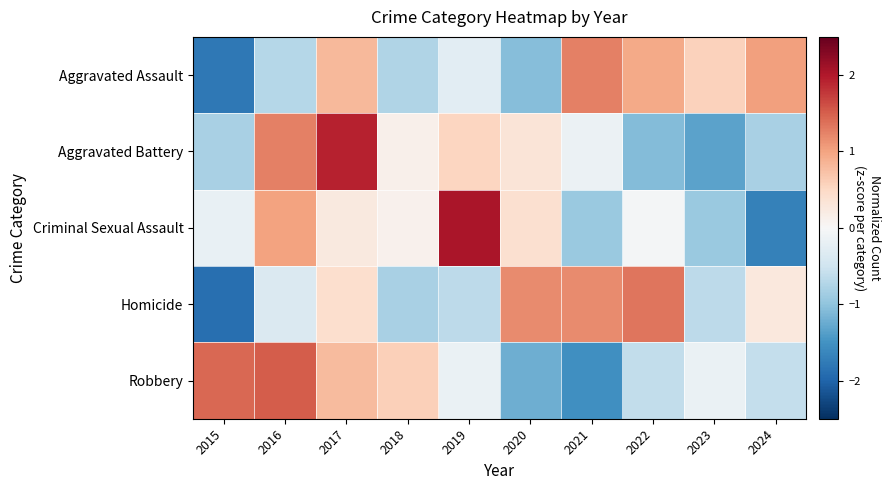

Which has a higher value, 2018 or 2023?

2023